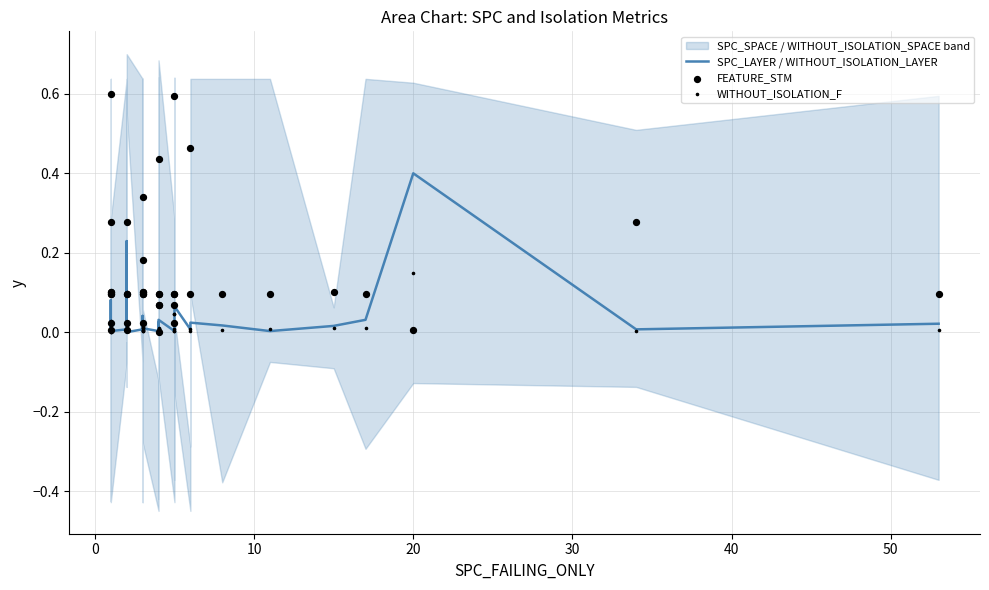

Which series contains the highest Y value?

FEATURE_STM